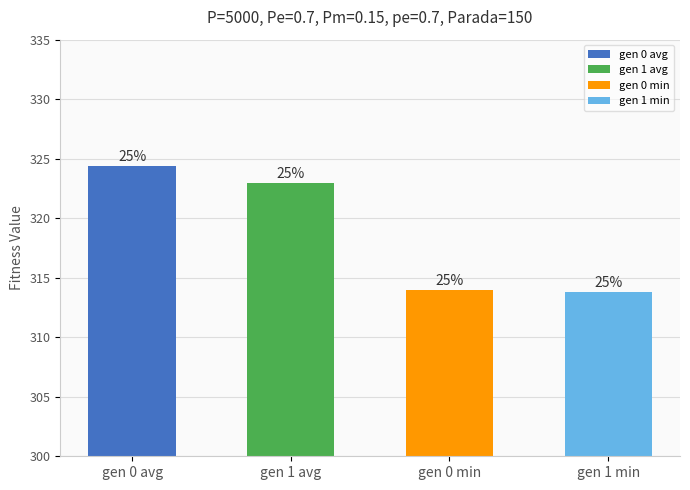

How many data points are above 322?

2